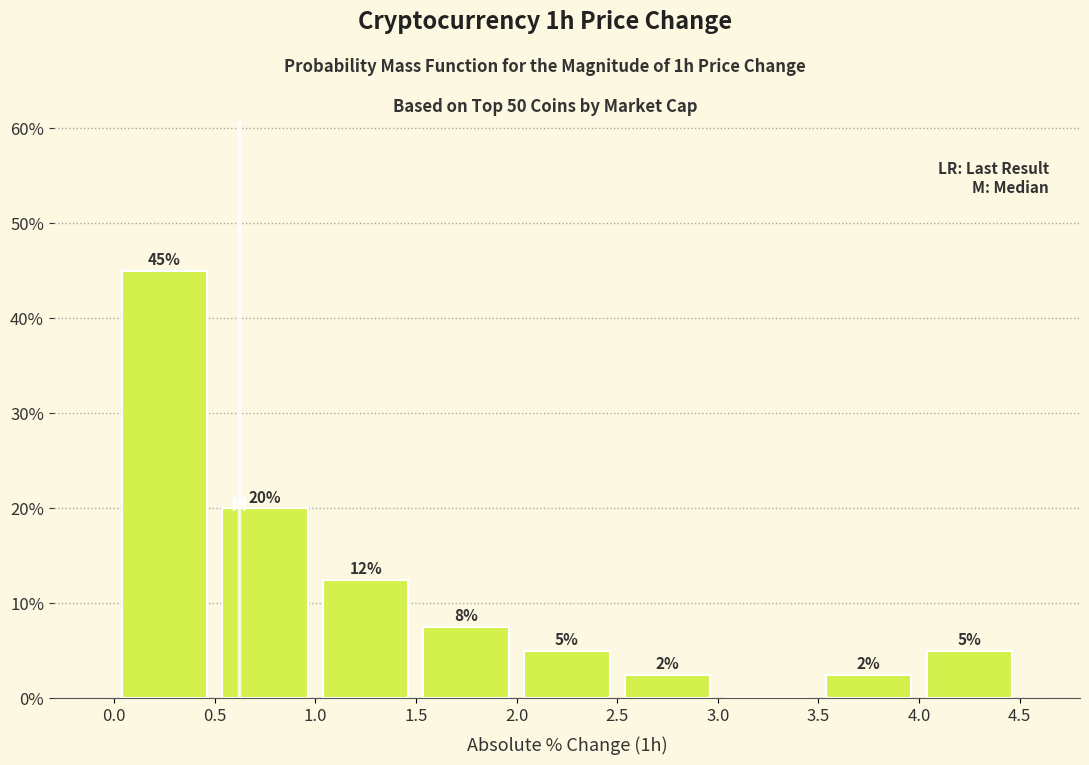

Over which range of the x-axis is the bar tallest?

0.0 to 0.5